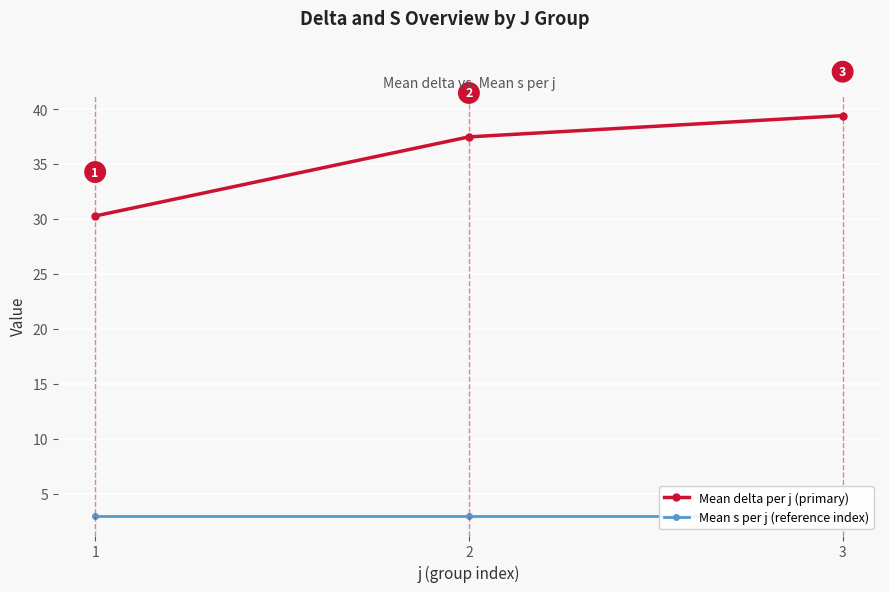

At which category is the sum across all series the highest?

3